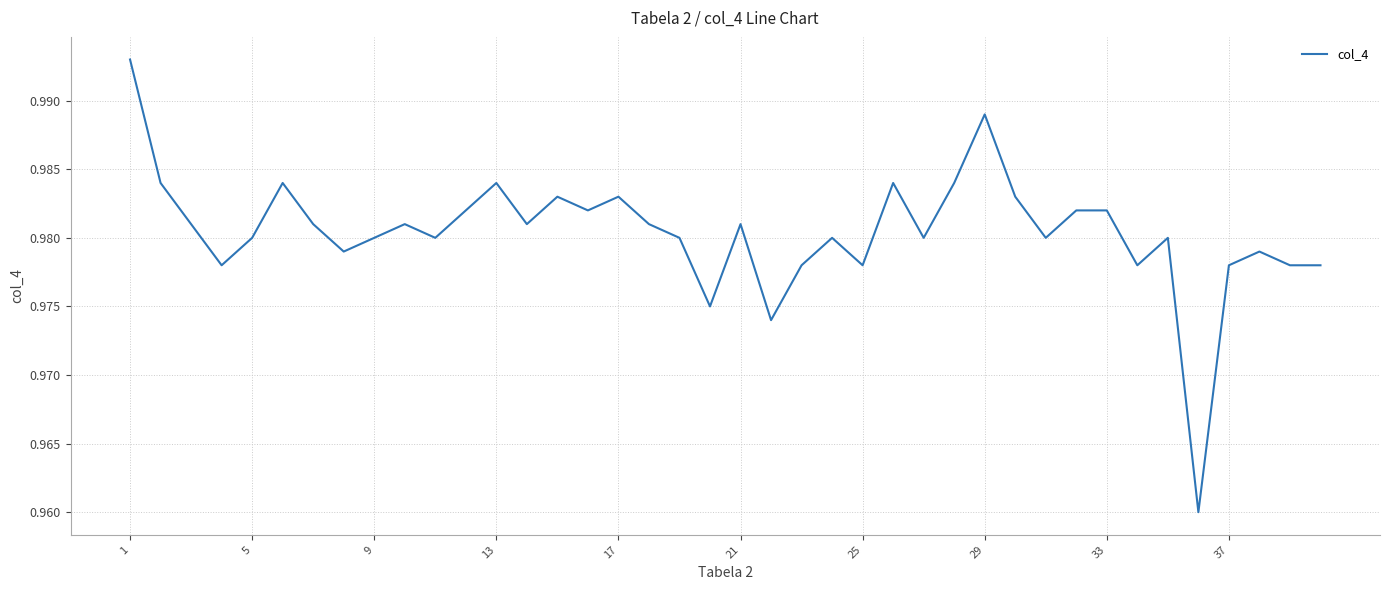

Does the chart display data point markers on the line(s)?

No